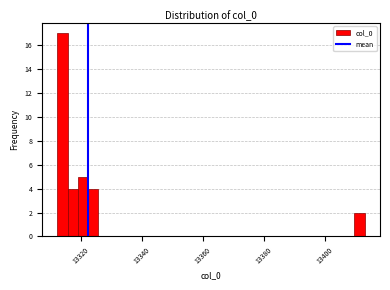

Around what value on the x-axis is the tallest bar? Give the approximate position of its centre, as read against the axis.

13314